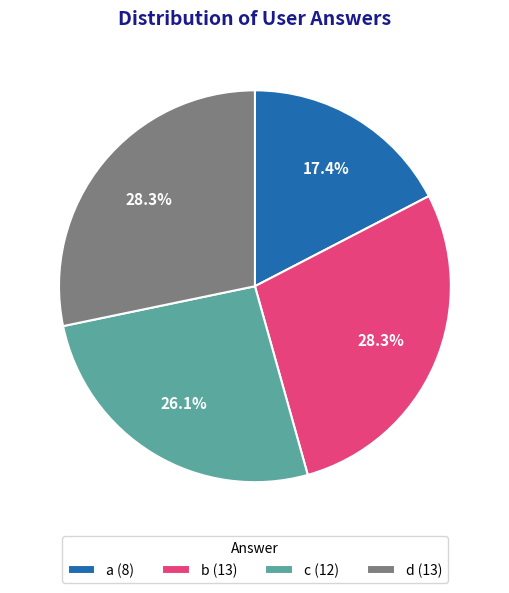

The d slice represents 28% of the pie. True or false?

True